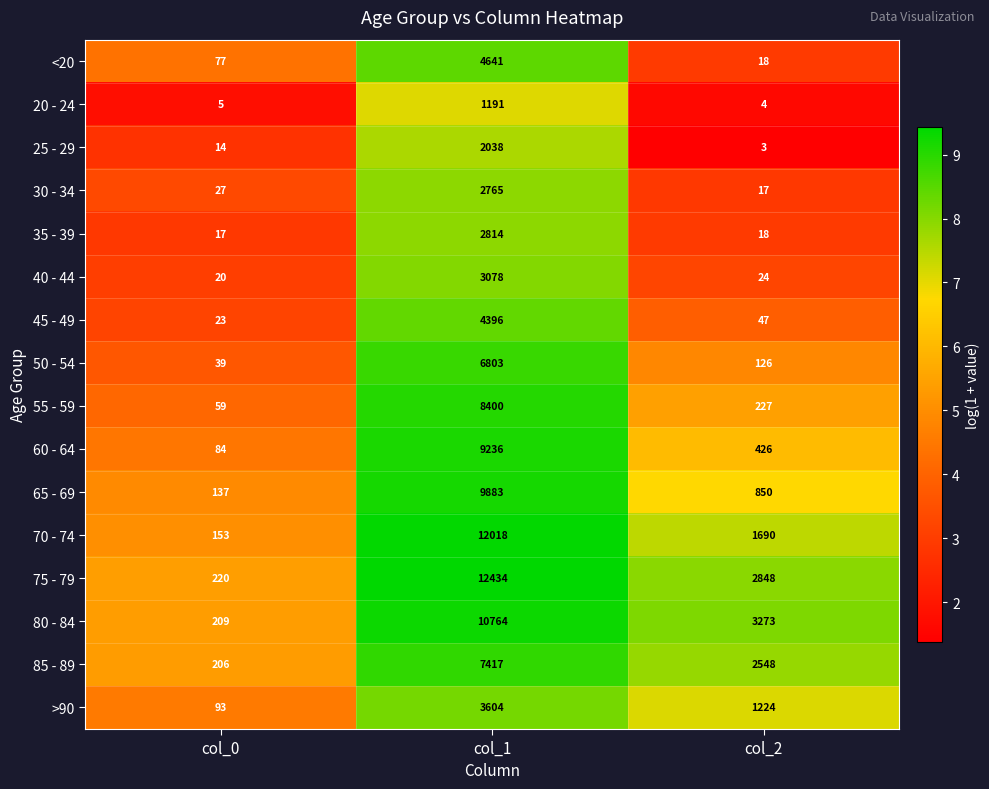

Which category has the highest value across all series?

col_1